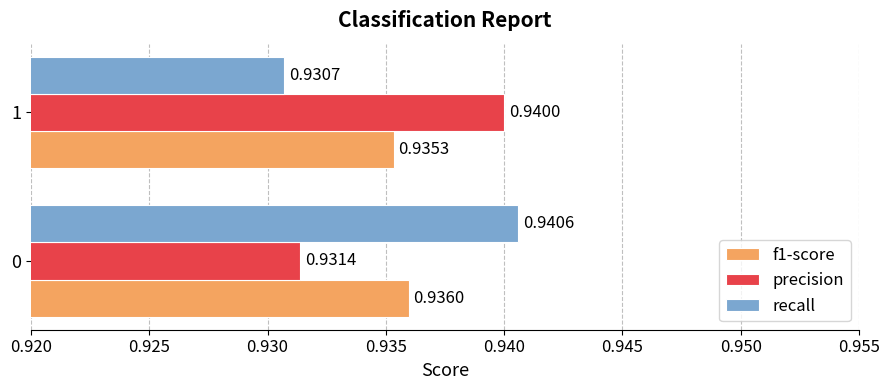

Is the value of f1-score at 0 greater than the value of precision at 1?

No